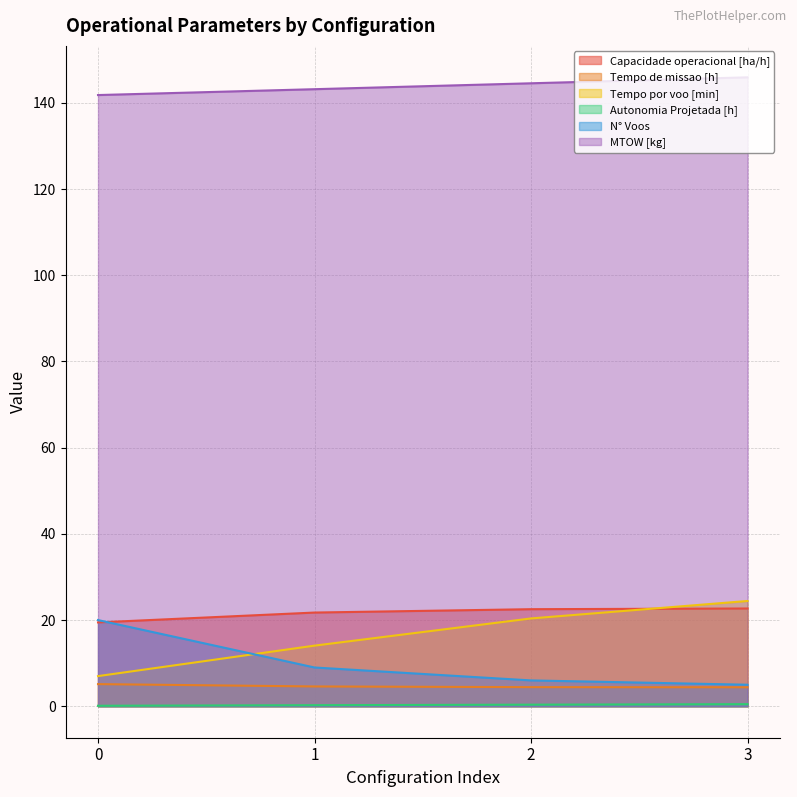

Reading right to left, transcribe all the data shown in this chart.

Capacidade operacional [ha/h]: 22.7	22.5	21.7	19.5
Tempo de missao [h]: 4.4	4.4	4.6	5.1
Tempo por voo [min]: 24.4	20.4	14.1	7.0
Autonomia Projetada [h]: 0.5	0.4	0.2	0.1
N° Voos: 5.0	6.0	9.0	20.0
MTOW [kg]: 145.9	144.5	143.2	141.8